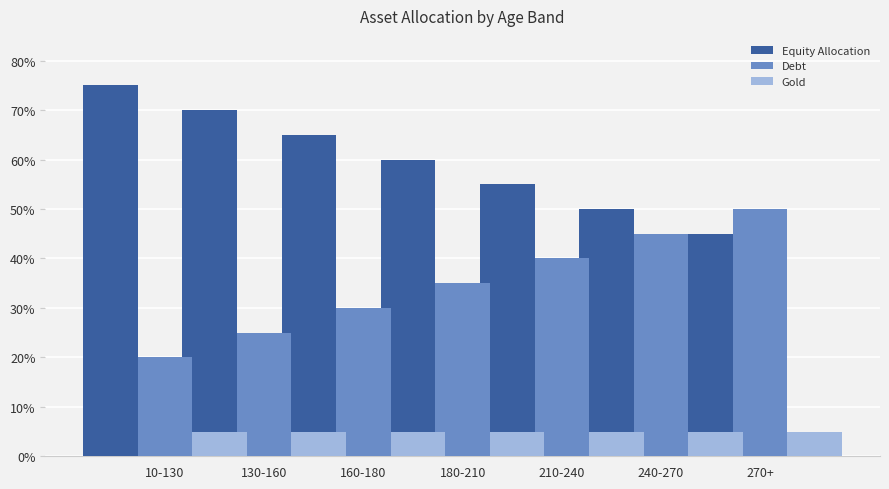

What are all the series names shown in the legend?

Equity Allocation, Debt, Gold